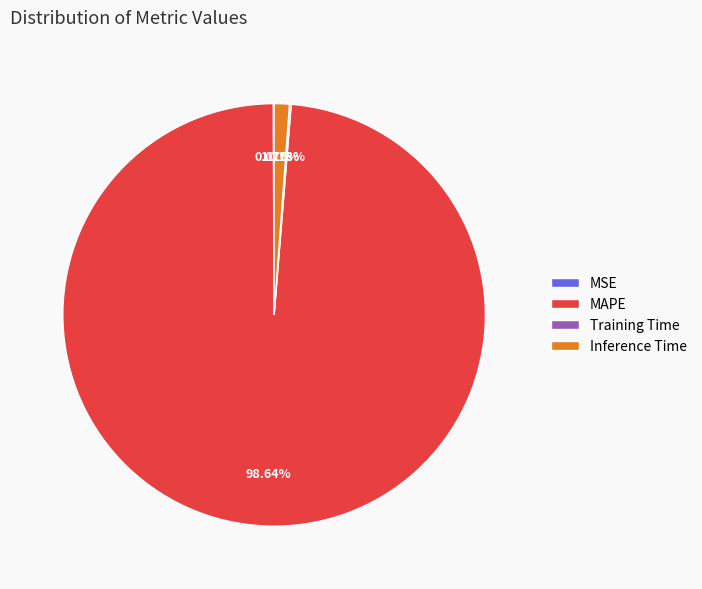

The Inference Time slice represents 11% of the pie. True or false?

False